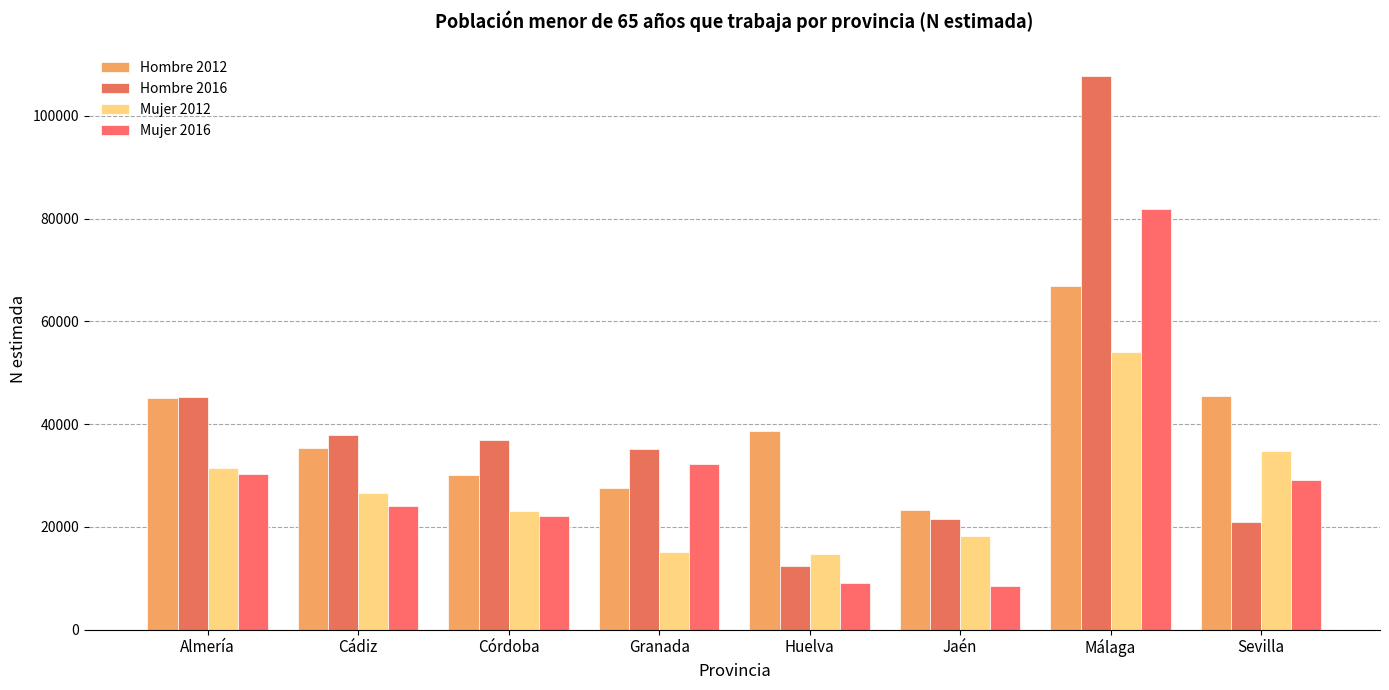

Reading left to right, transcribe all the data shown in this chart.

Hombre 2012: 45185	35343	30122	27638	38647	23286	66912	45439
Hombre 2016: 45235	37830	36921	35092	12384	21614	107734	20942
Mujer 2012: 31548	26650	23104	15039	14733	18184	54074	34792
Mujer 2016: 30260	24051	22199	32215	9149	8551	81932	29219